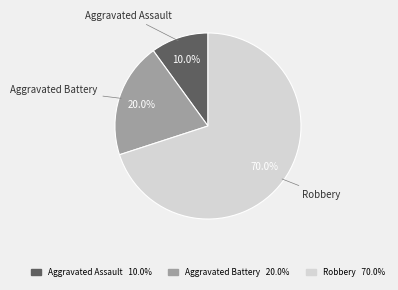

Approximately how many times larger is the value at Aggravated Battery 20.0% compared to Aggravated Assault 10.0%?

2.0